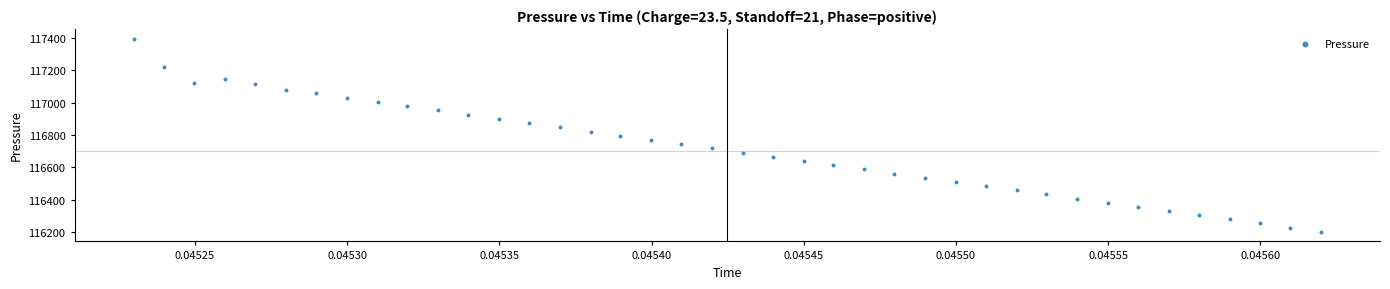

What is the range of Y values (max minus min)?

1190.8